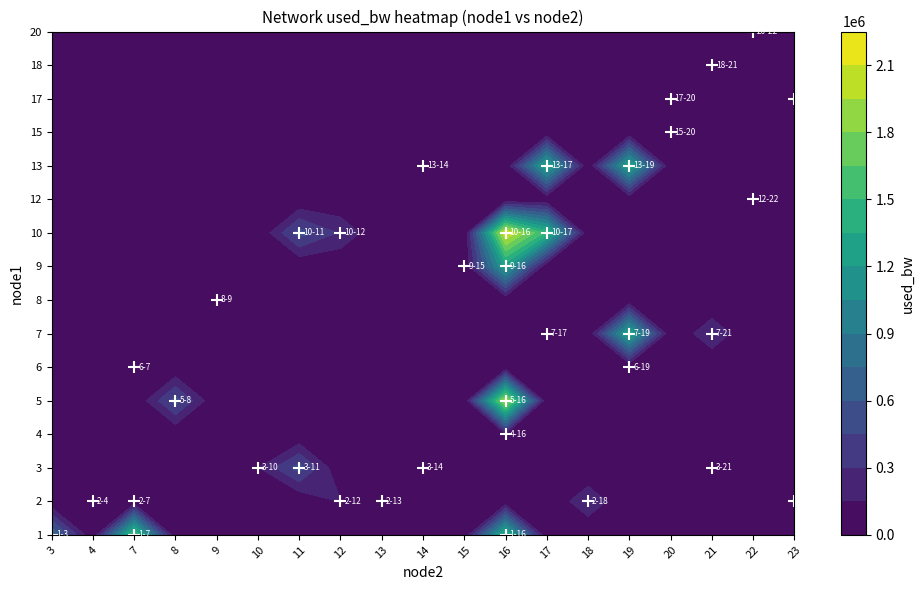

True or false: 4 has a value of 224708.5 at 16.

False